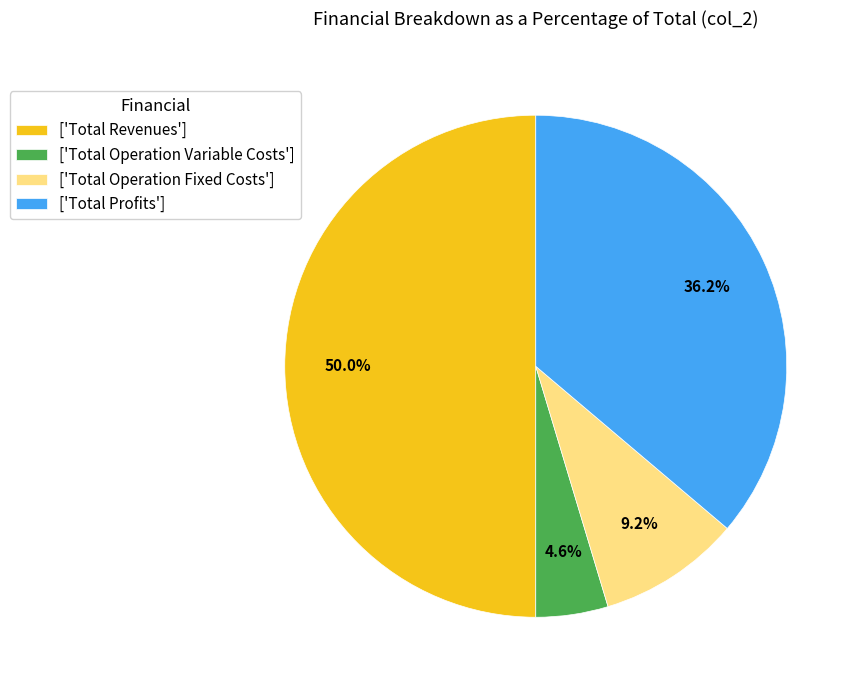

How many segments does this pie chart have?

4